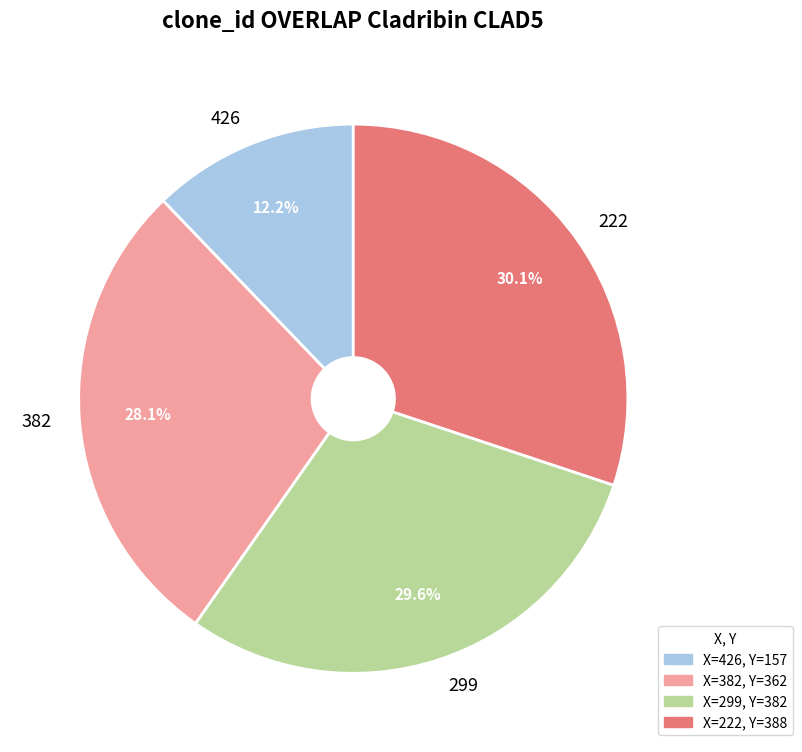

How many segments does this pie chart have?

4